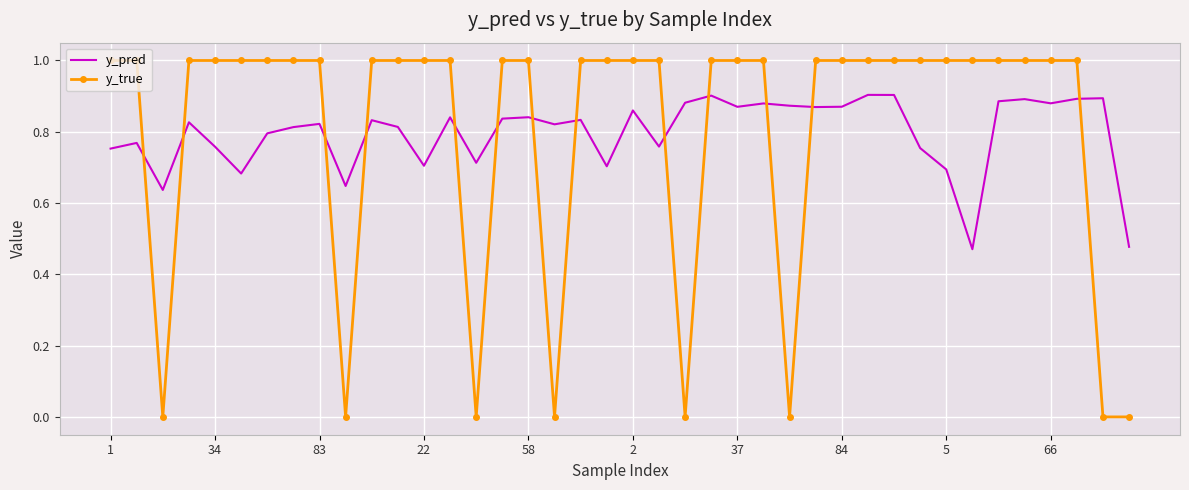

List the series in order of their peak value, highest first.

y_true, y_pred